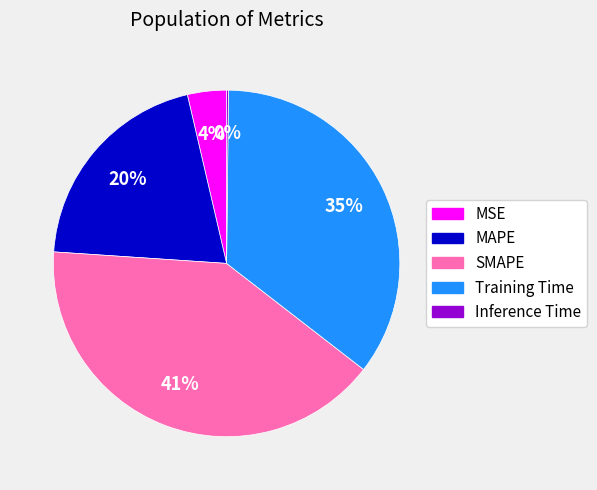

Is there a majority slice in this chart?

No